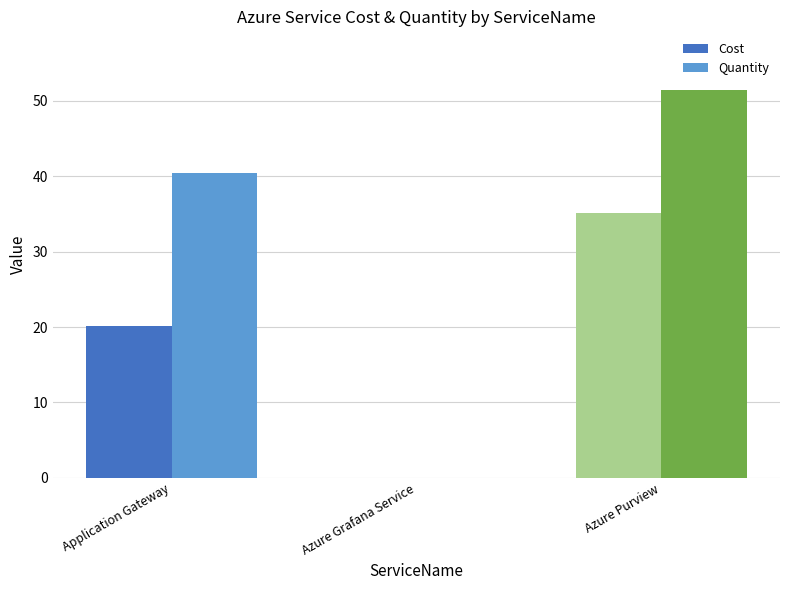

What is the sum of the Cost values at Azure Grafana Service and Application Gateway?

20.1